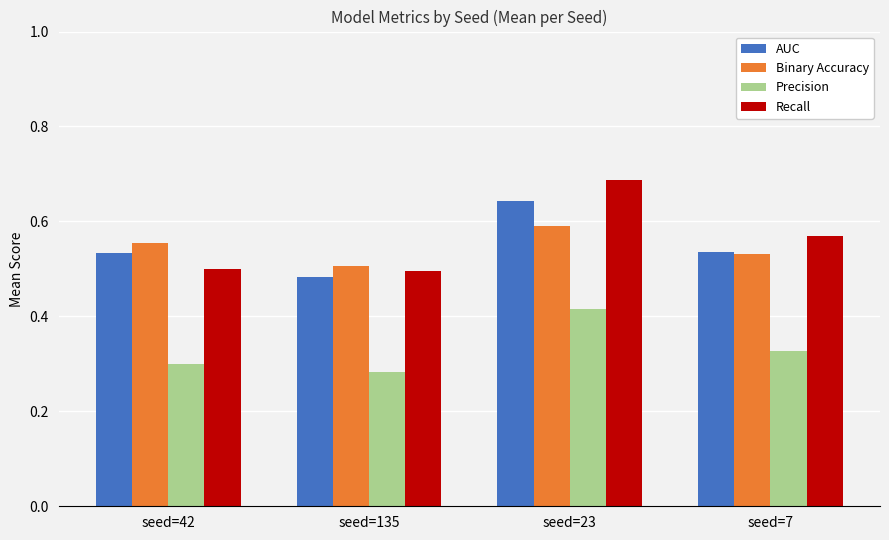

At which label does AUC reach its minimum?

seed=135